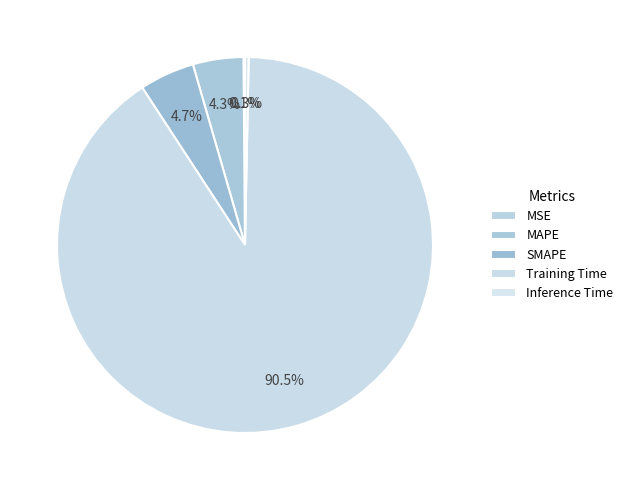

To the nearest percent, what is the difference between the largest and smallest slice percentages?

90%